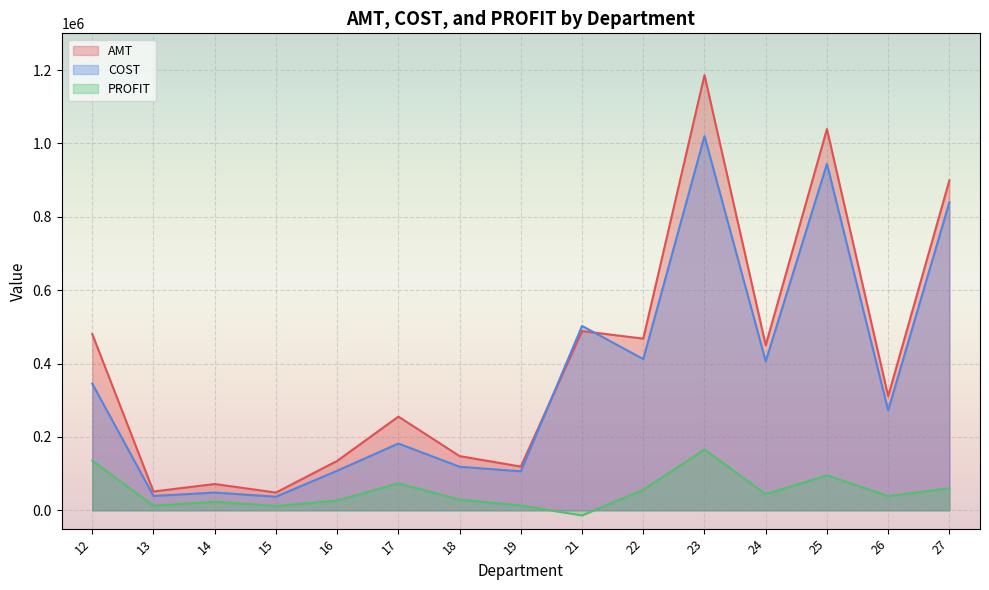

What are all the series names shown in the legend?

AMT, COST, PROFIT